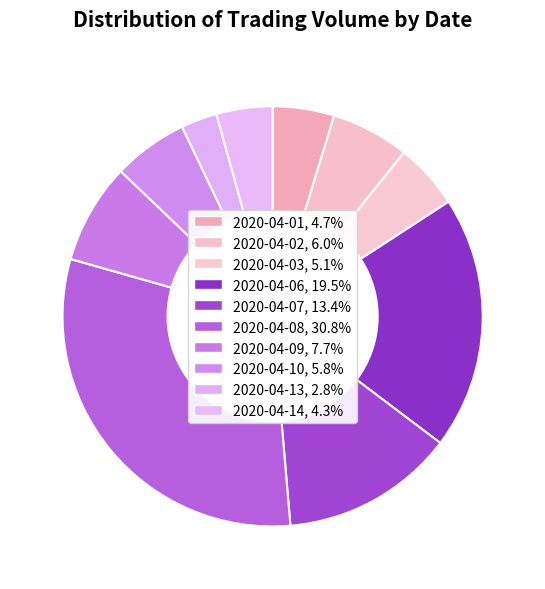

Is the sum of 2020-04-03 and 2020-04-10 greater than half?

No